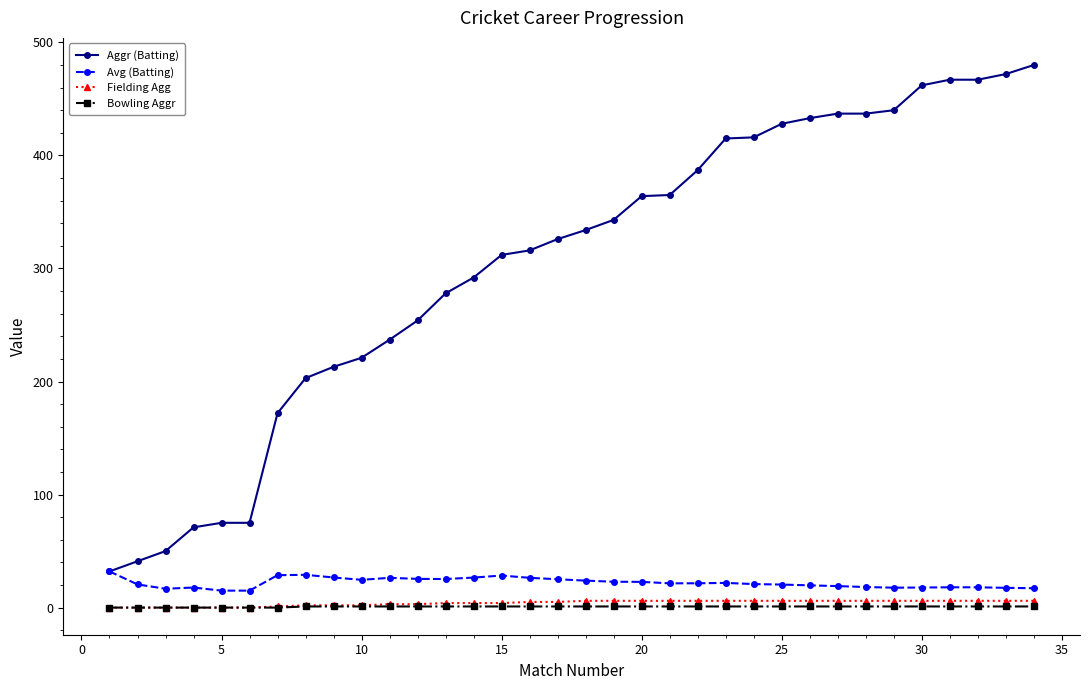

What is the difference between the maximum and minimum values in the Fielding Agg series?

6.0